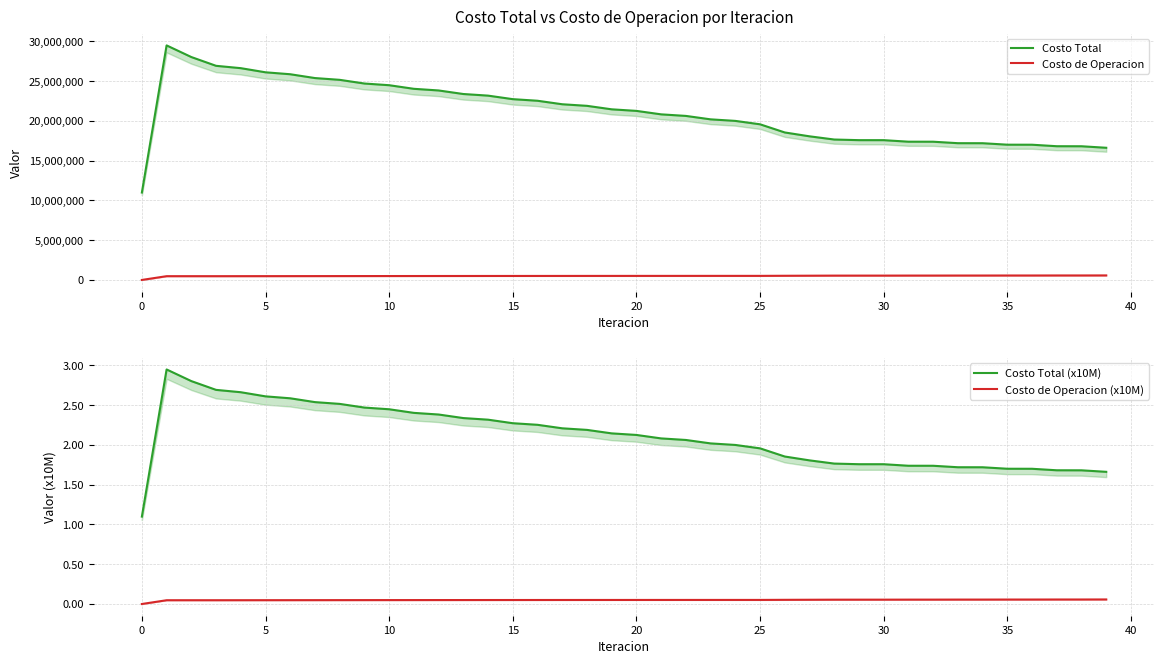

Where is the first local maximum for Costo de Operacion (x10M)?

5